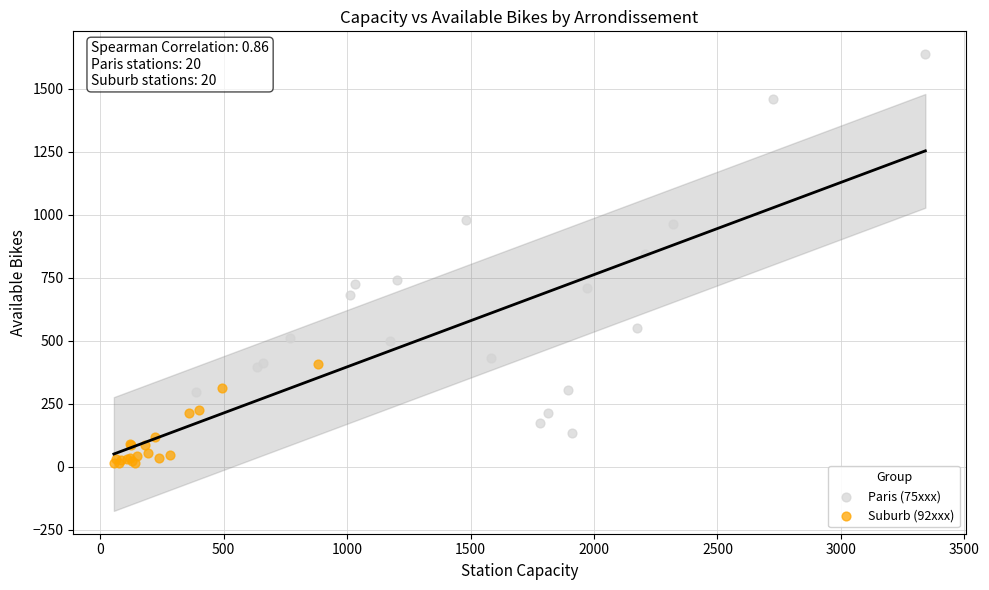

Which series has the largest Y range (max minus min)?

Paris (75xxx)